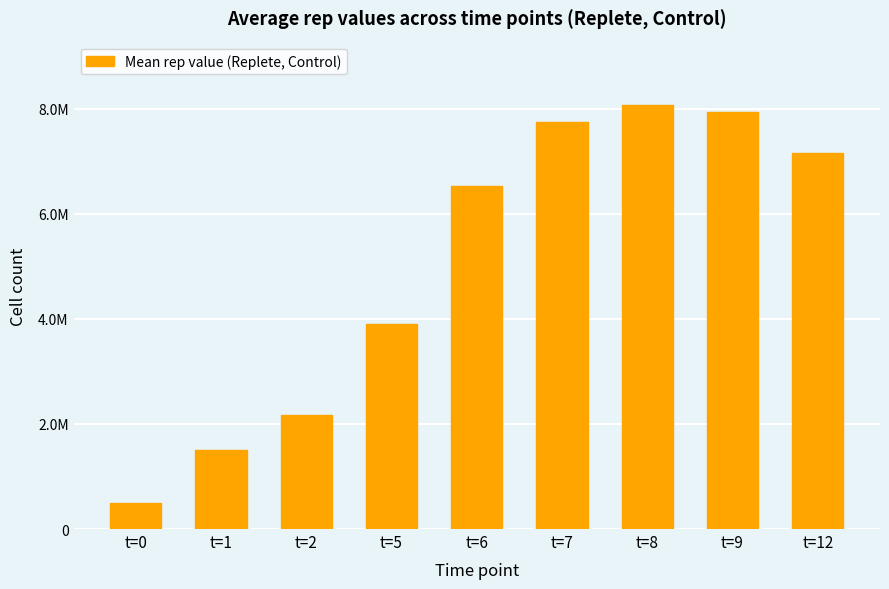

What is the average value?

5058287.4